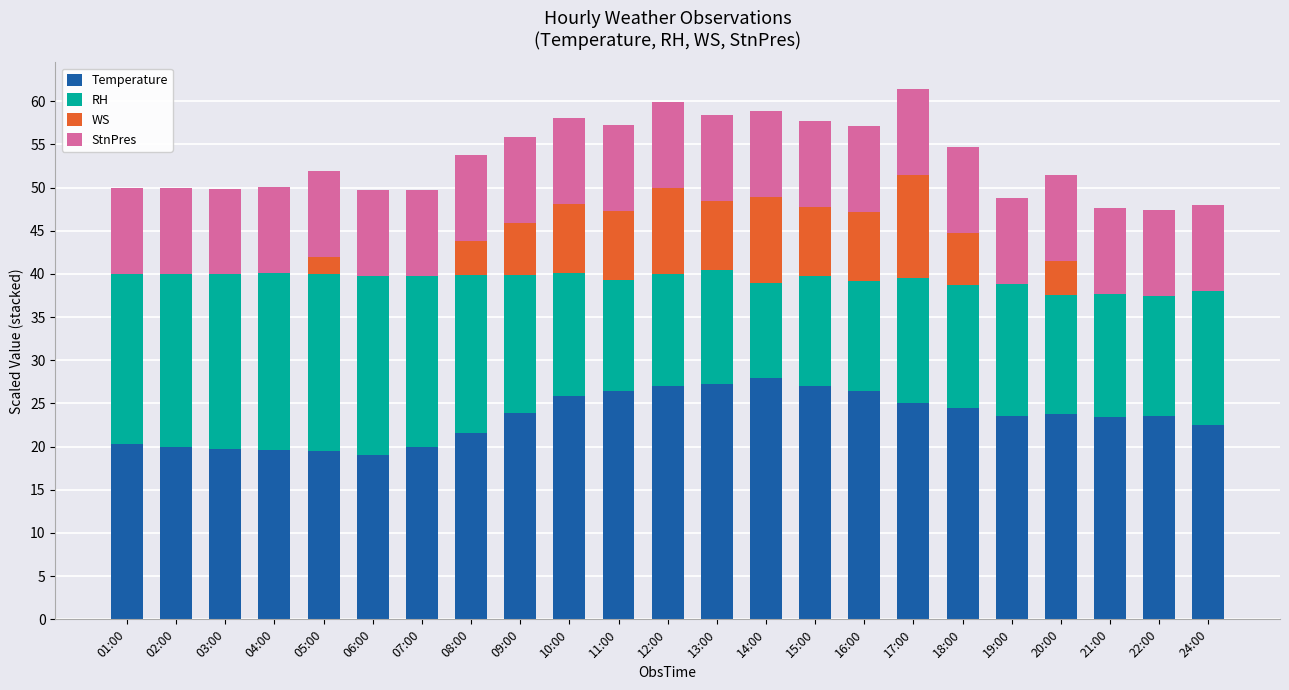

What is the sum of the Temperature values at 10:00 and 01:00?

46.2